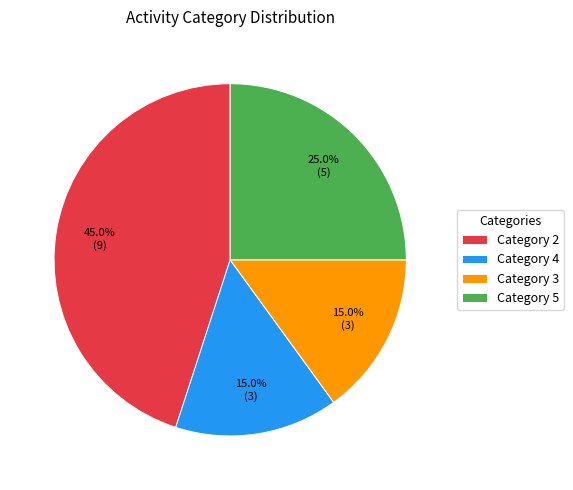

Approximately how many times larger is the value at Category 3 compared to Category 2?

0.3